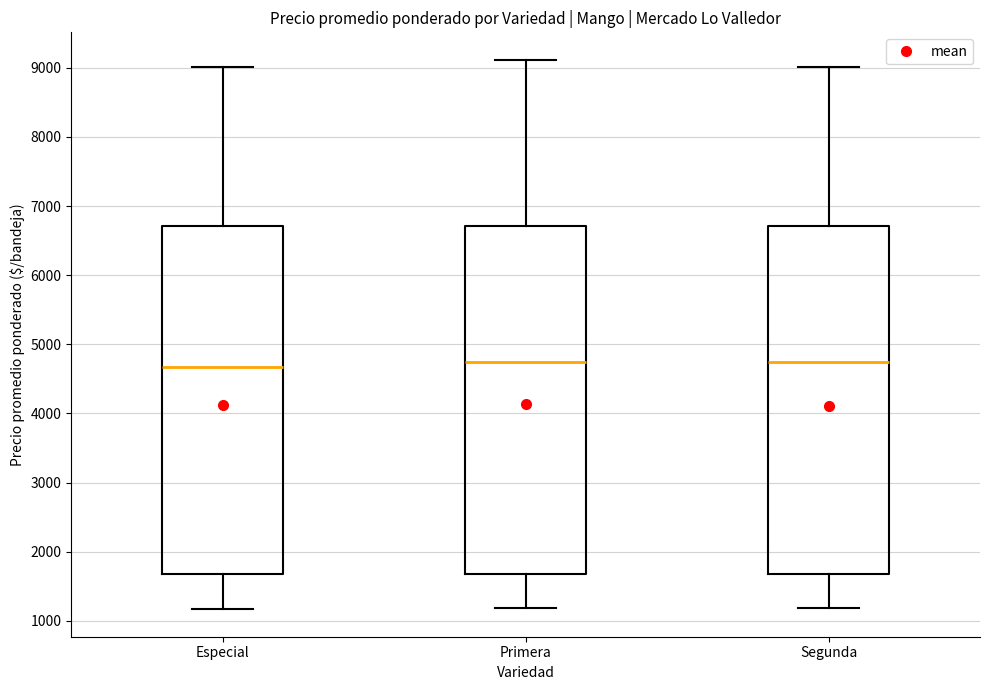

Reading left to right, transcribe this box plot: for each box, give where its median line is, the range the box spans, and where its two whiskers end, as read against the y-axis. The values are not printed on the chart, so give them approximately, as read against the axis.

Especial: median 4700, box 1700 to 6700, whiskers 1200 to 9000
Primera: median 4800, box 1700 to 6700, whiskers 1200 to 9100
Segunda: median 4800, box 1700 to 6700, whiskers 1200 to 9000